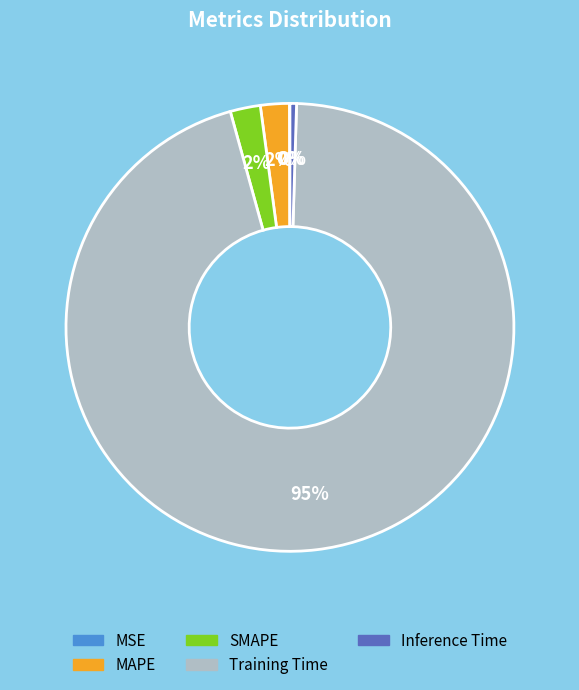

Do Inference Time and SMAPE together represent more than half of the pie?

No